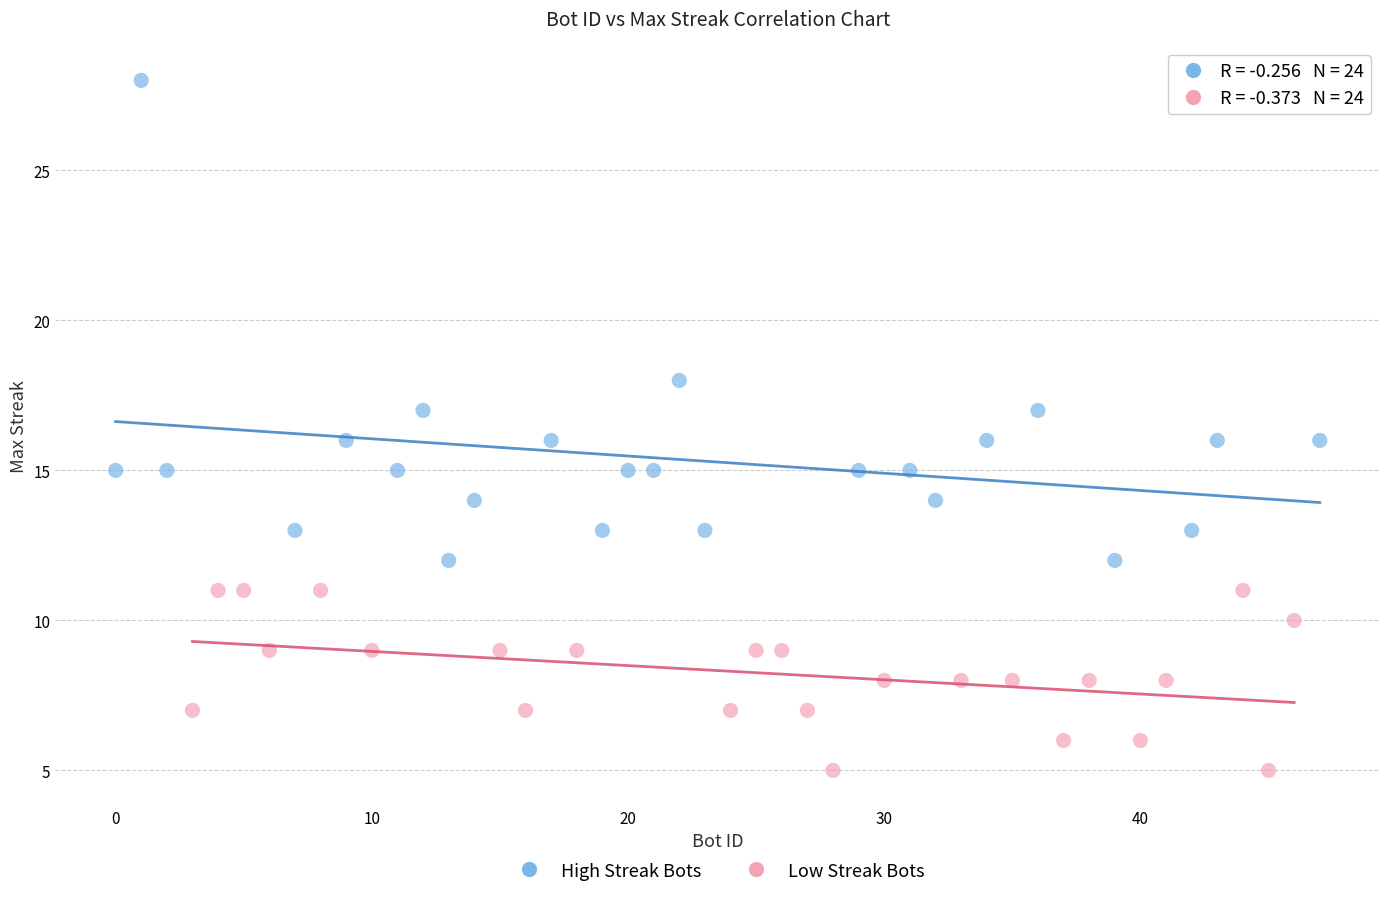

Which series contains the highest Y value?

High Streak Bots